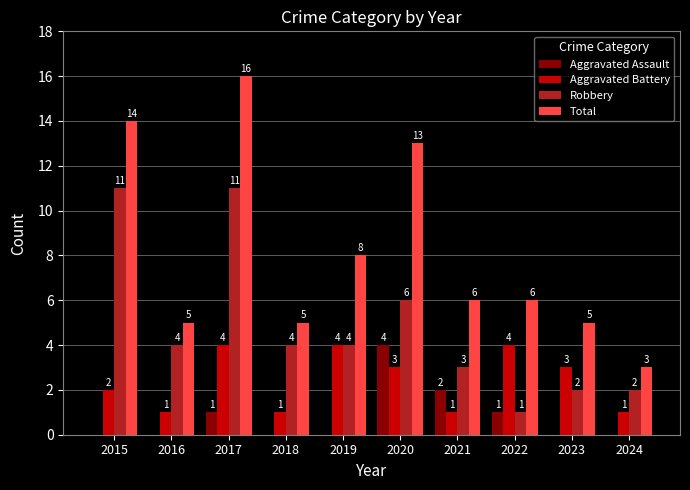

How many values in Aggravated Assault are above zero?

4